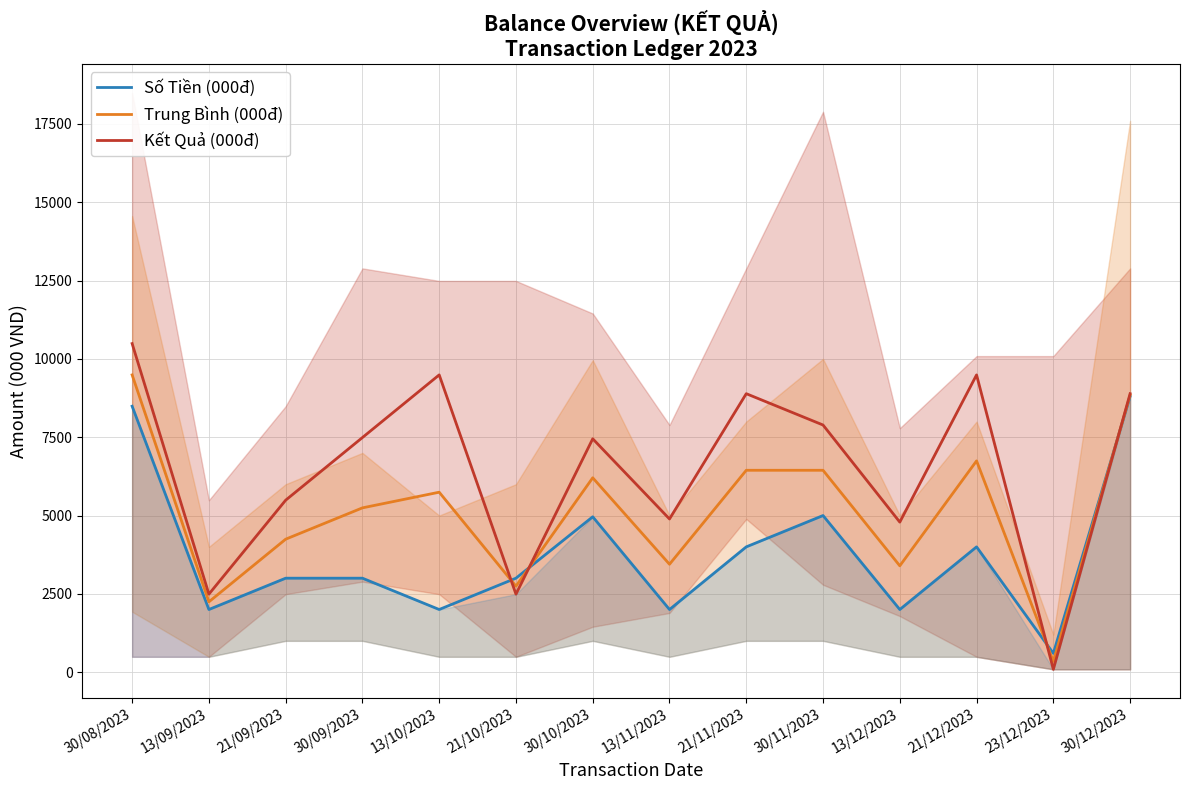

Does the chart display data point markers on the line(s)?

No